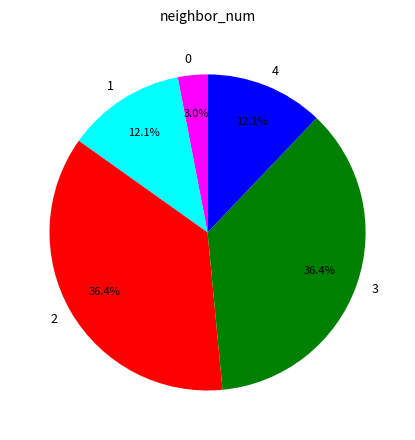

Between 3 and 4, which is larger?

3